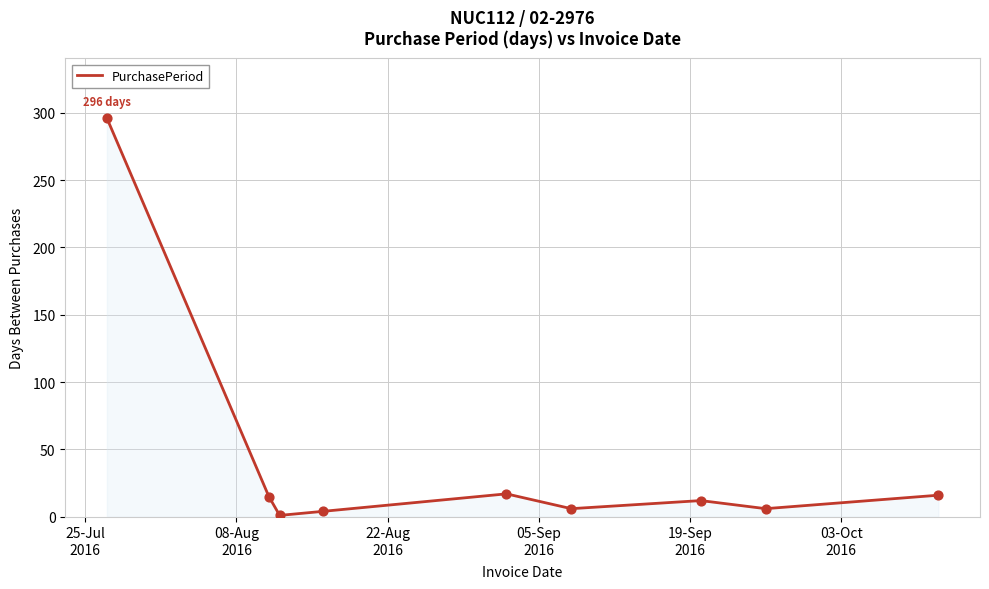

What is the maximum value shown in the chart?

296